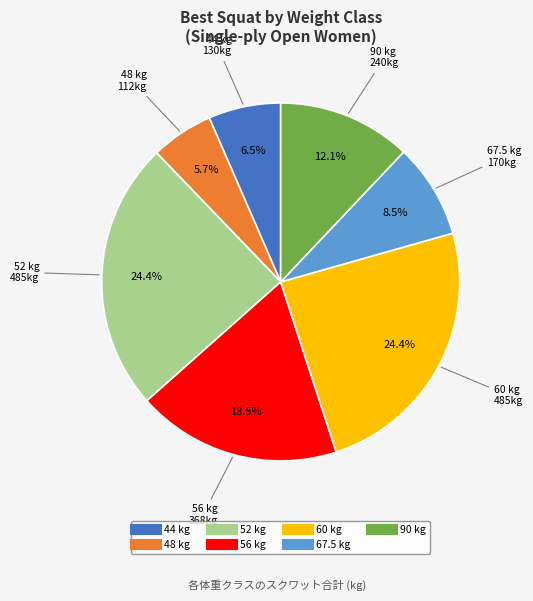

What percentage is the 60 slice, to the nearest percent?

24%